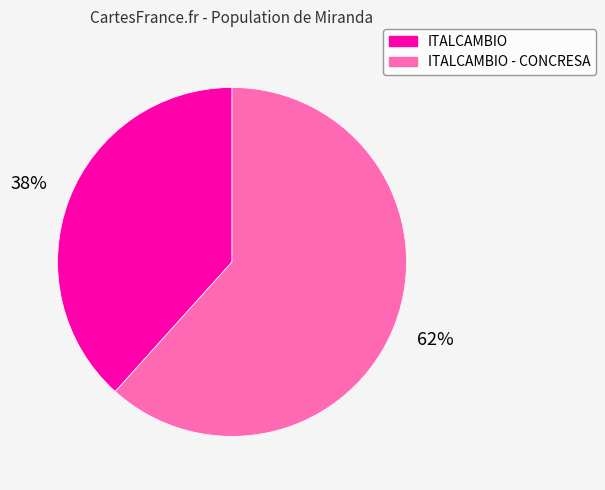

How many slices are in this pie chart?

2